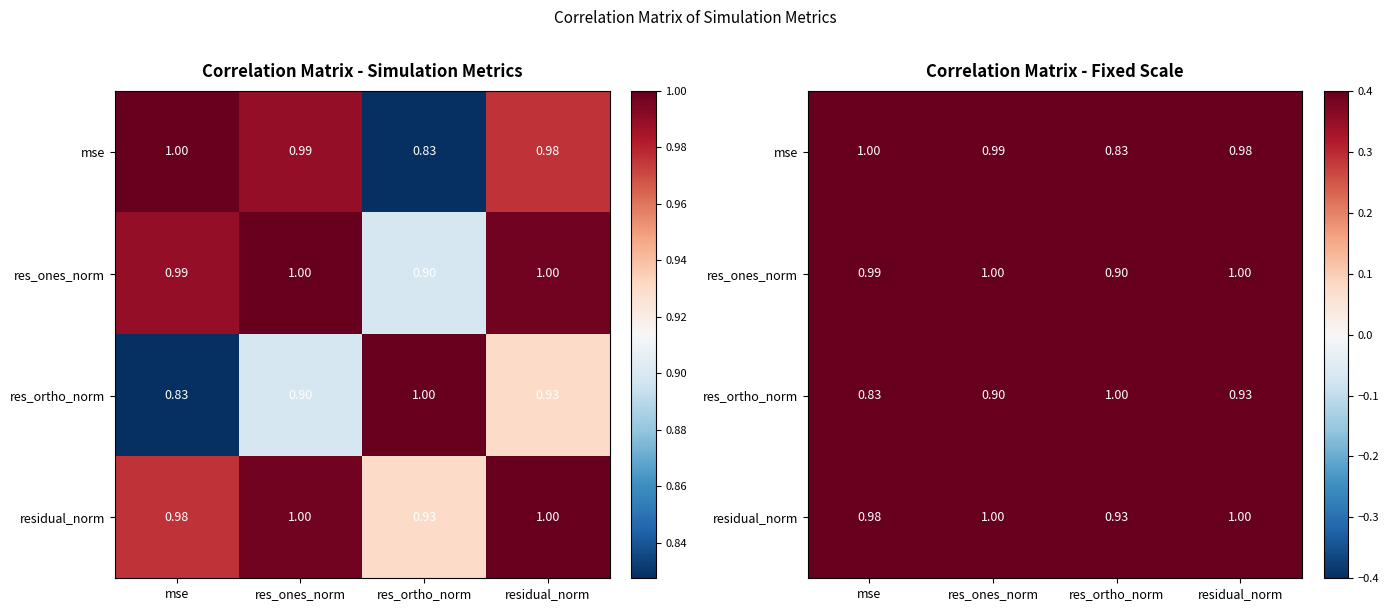

Where is mse nearest to the value 0?

res_ortho_norm